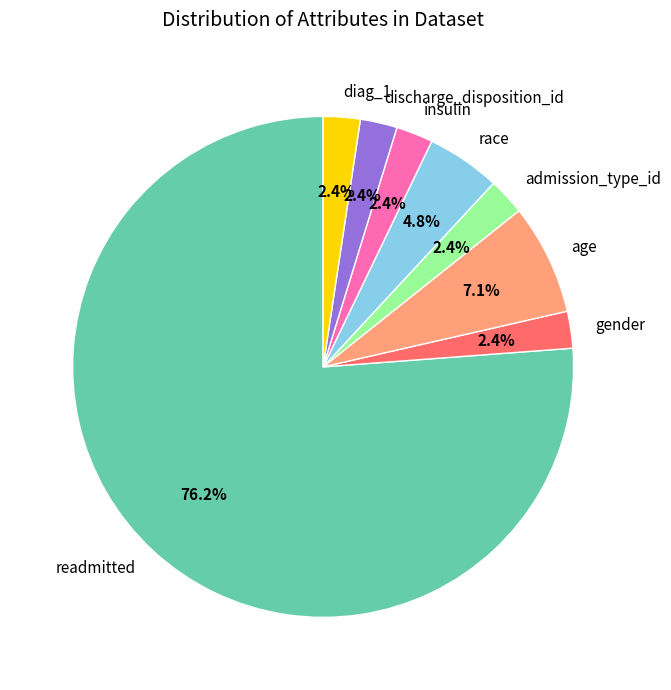

To the nearest percent, what portion does insulin represent?

2%